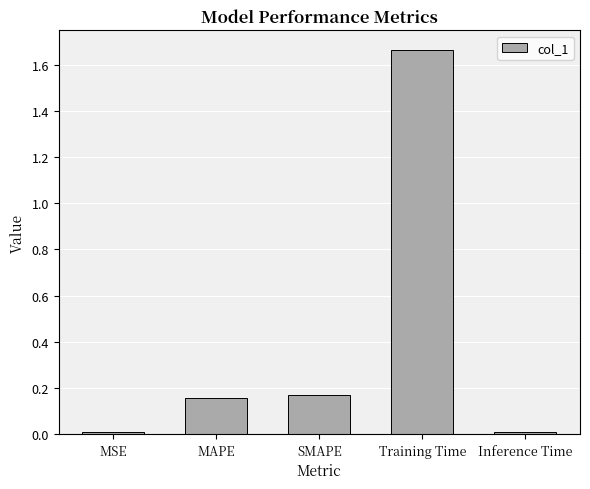

The chart shows a value of 0.0 at MSE. True or false?

True